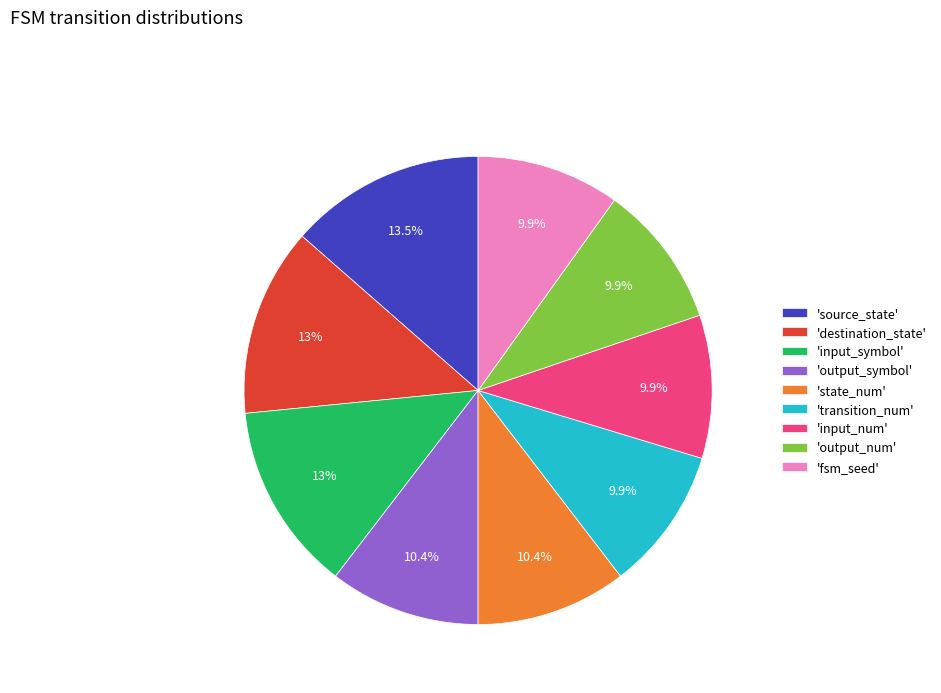

What percentage is NOT represented by 'fsm_seed'?

90.1%